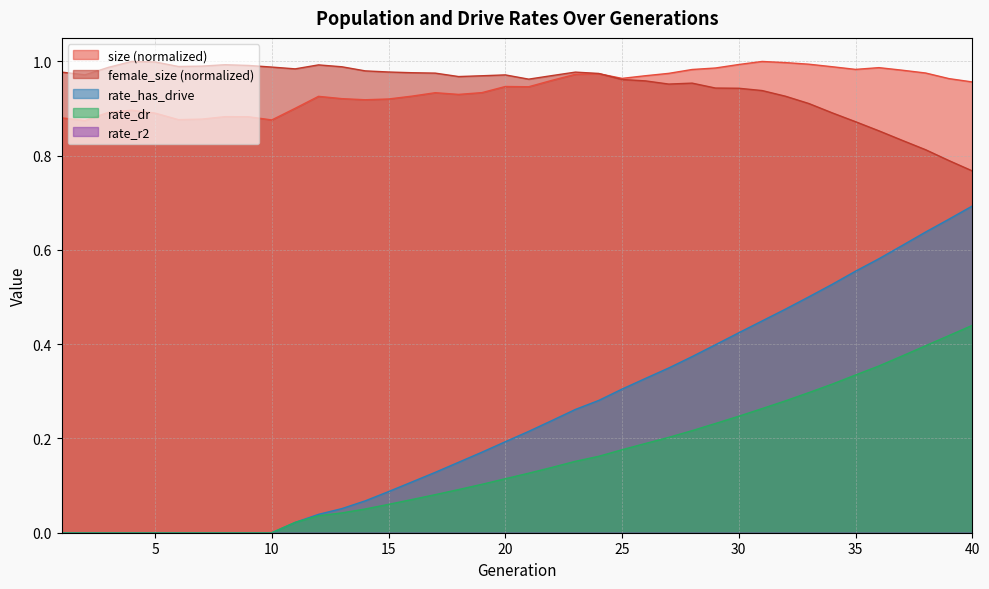

Which series has the largest range (max minus min)?

rate_has_drive